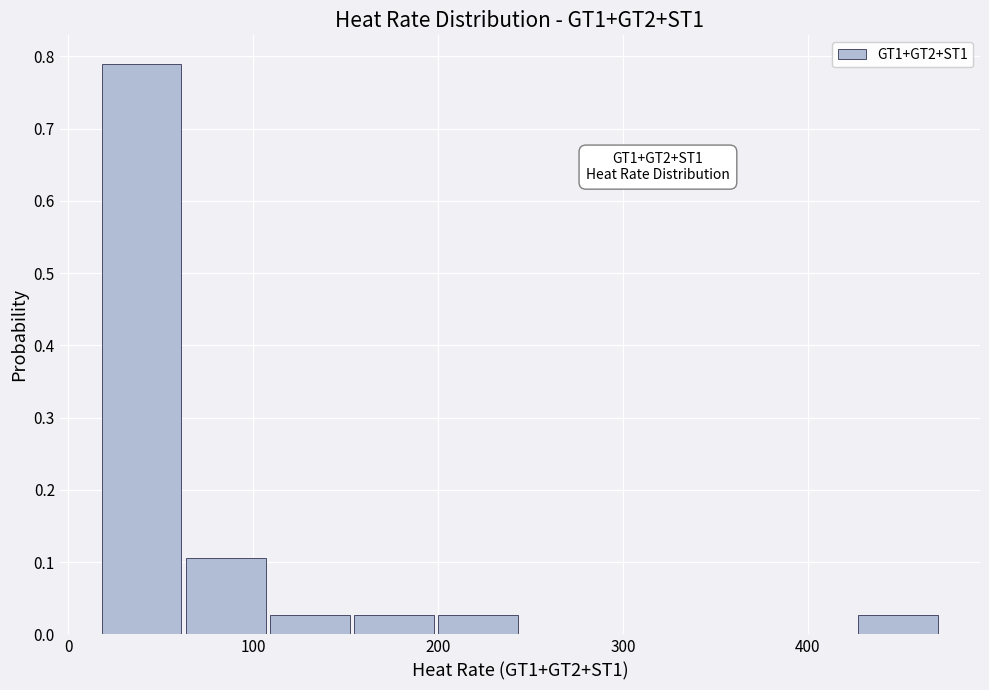

Over which range of the x-axis is the bar tallest?

20 to 60